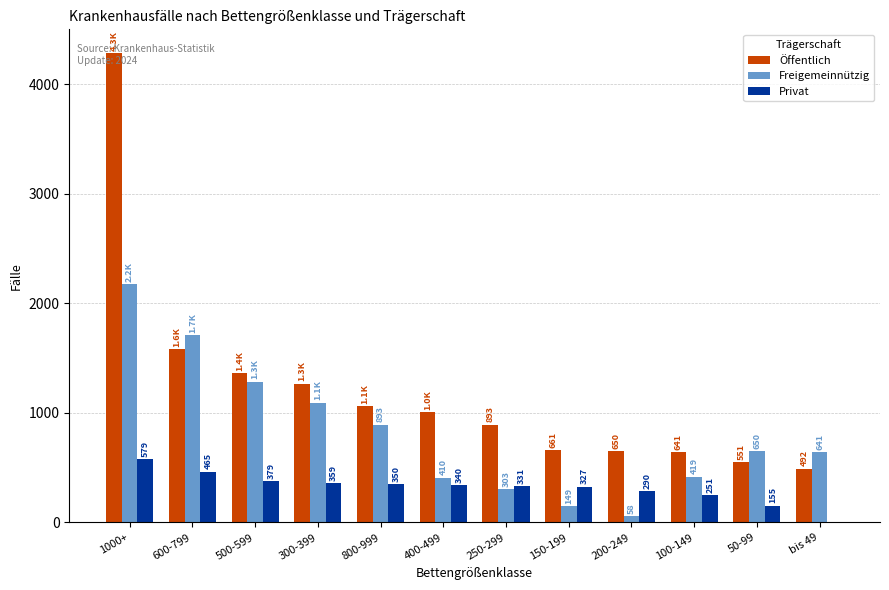

Which series changed the most between 300-399 and bis 49?

Öffentlich